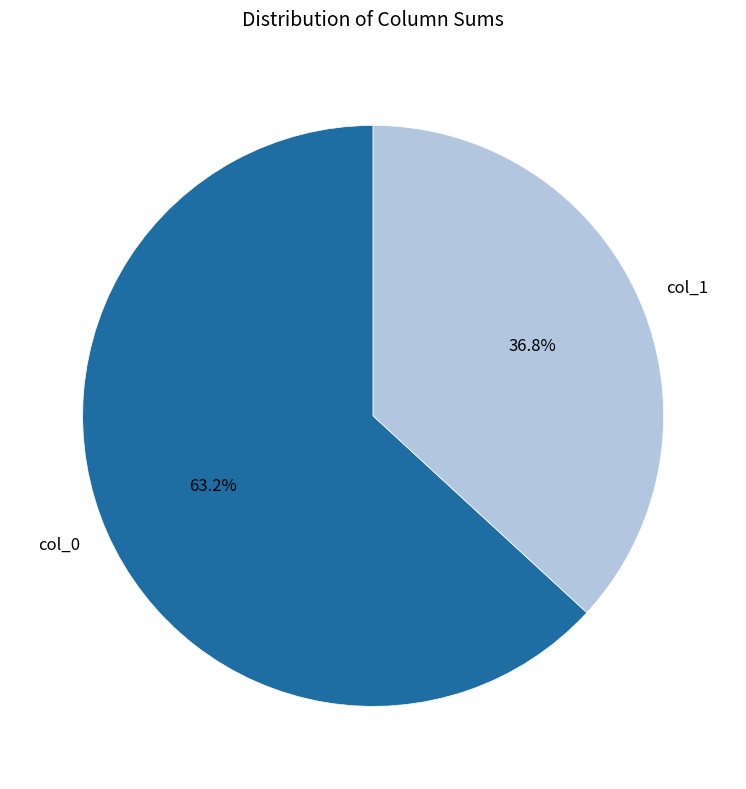

Which has a higher value, col_1 or col_0?

col_0